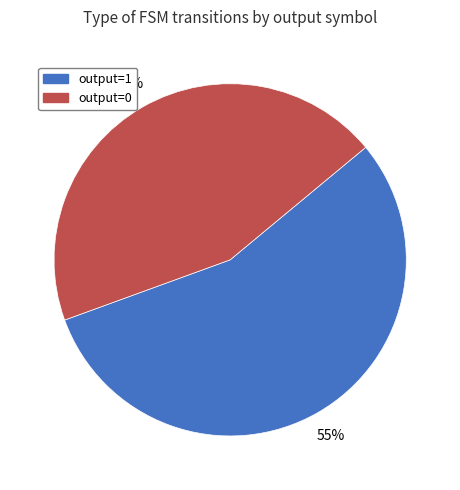

How many slices are in this pie chart?

2